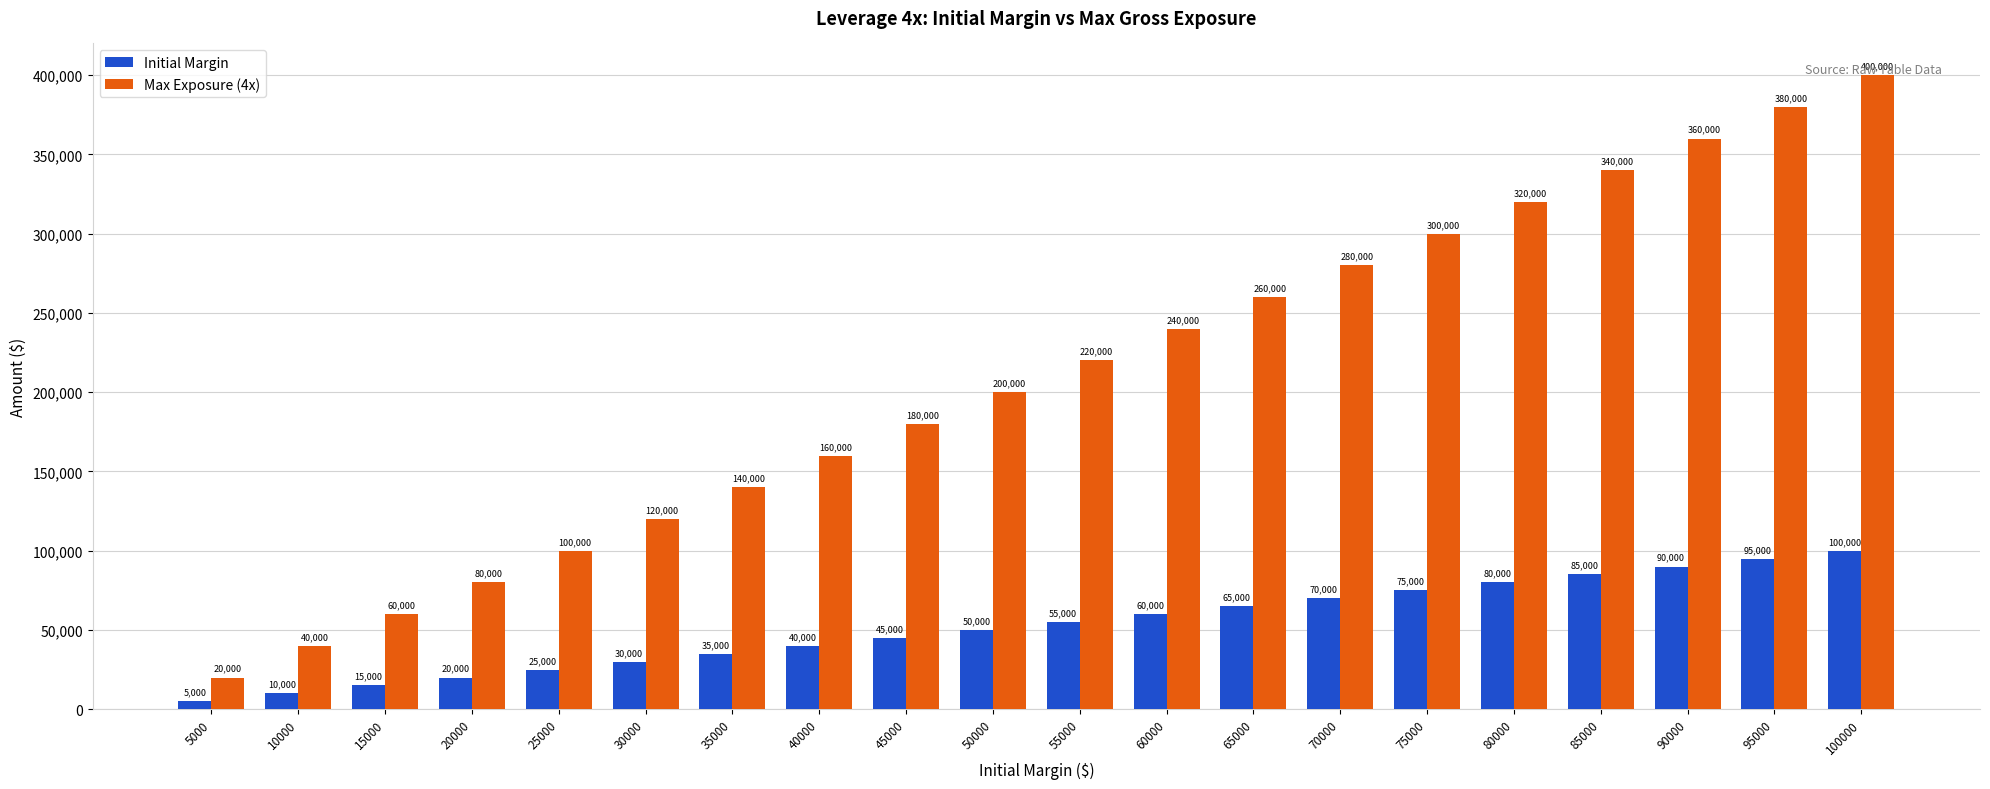

What is the average value of the Initial Margin series?

52500